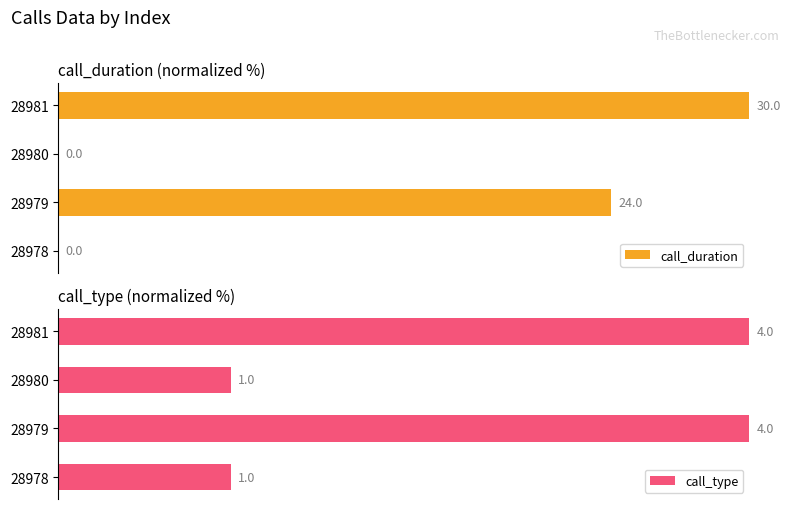

Does the chart contain any negative values?

No